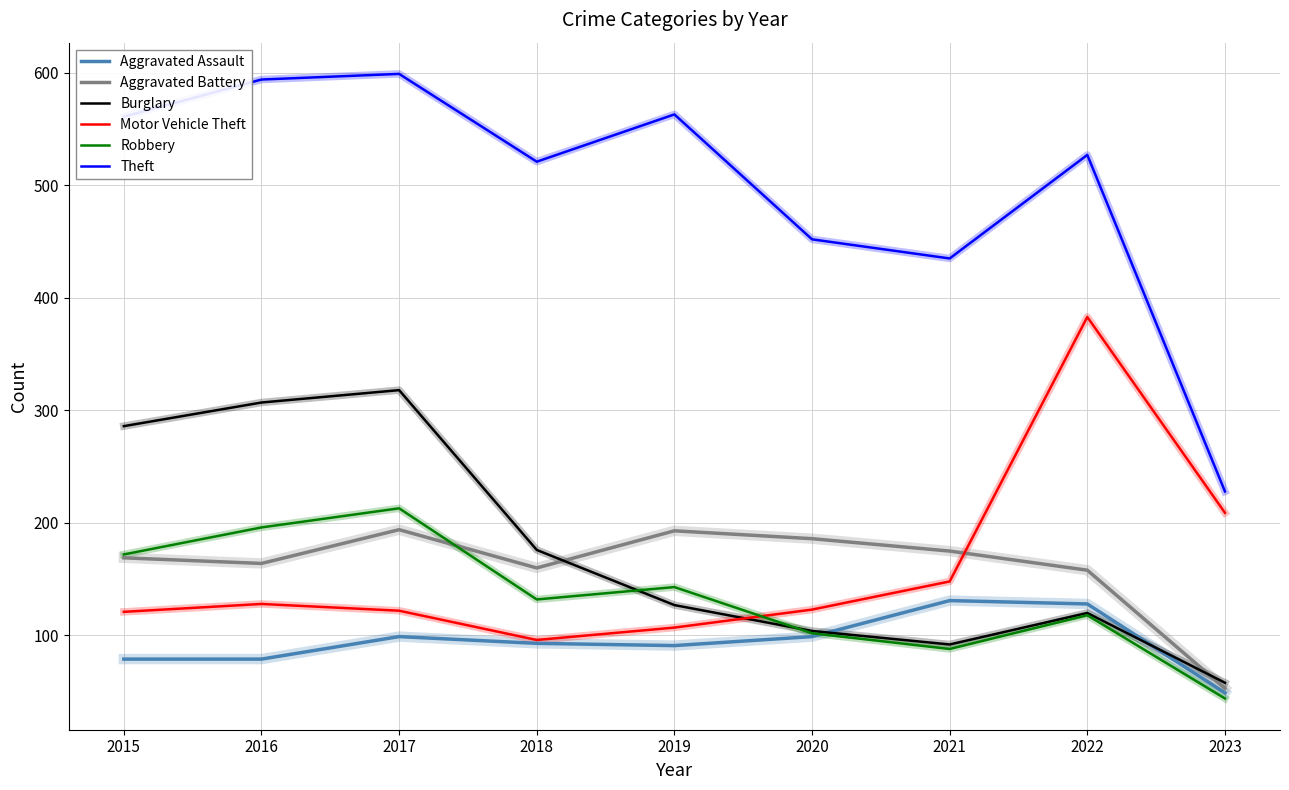

At which label does Theft first exceed 527?

2015